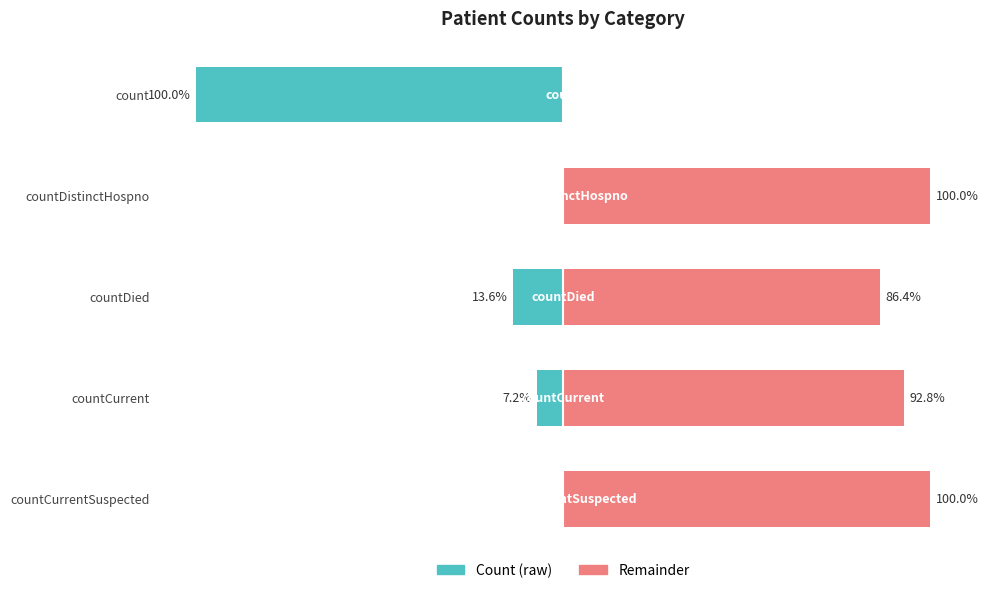

At how many categories does at least one series exceed -26?

5